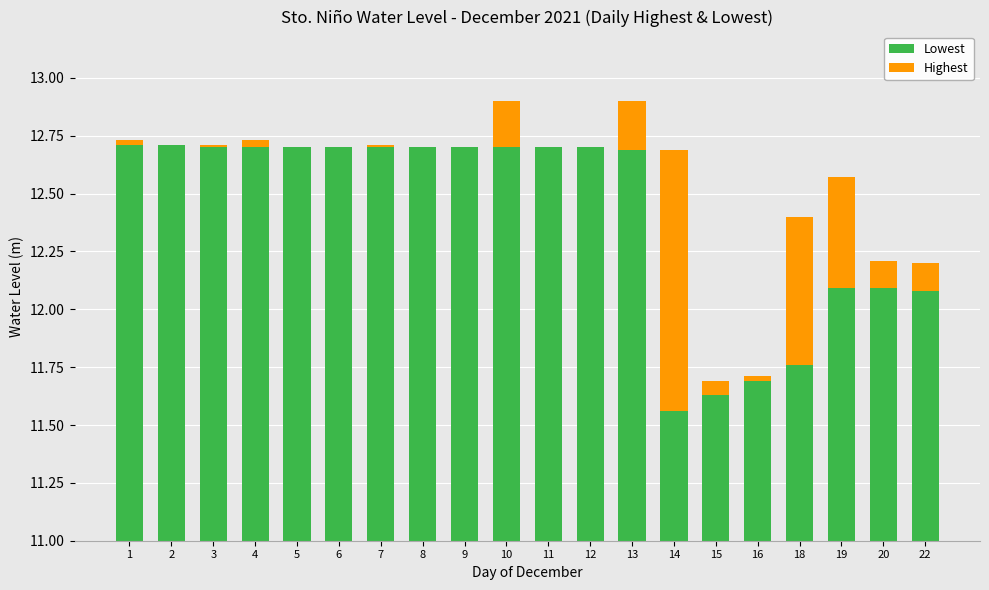

Is it true that Lowest equals 12.7 at 7?

True